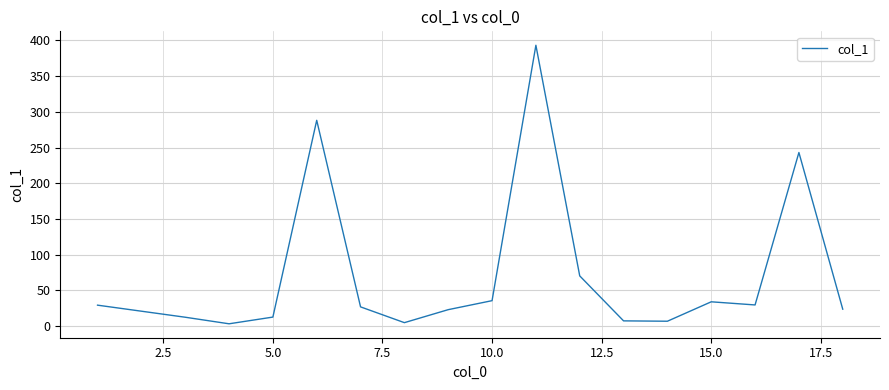

What is the difference between the maximum and minimum values?

390.1